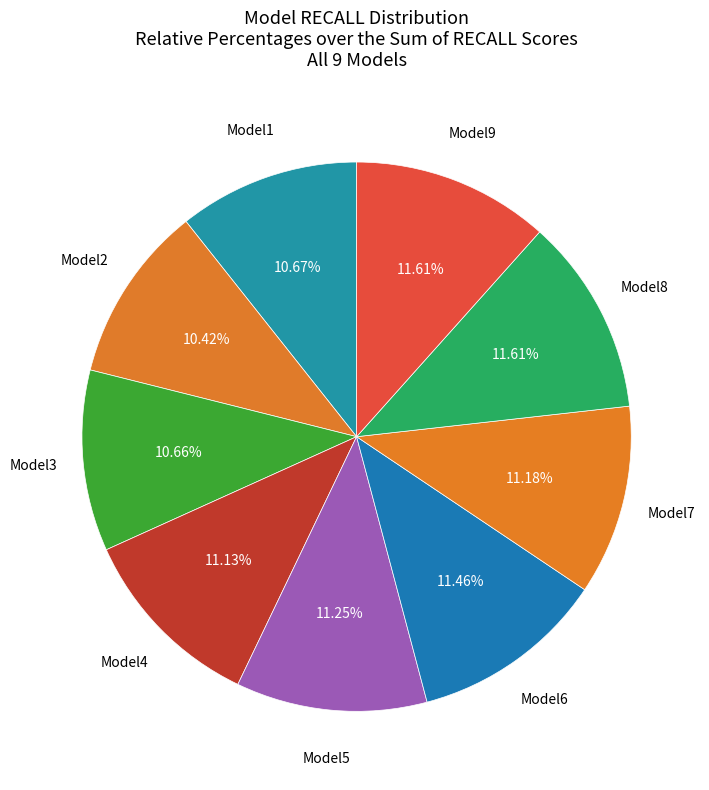

How many slices are in this pie chart?

9